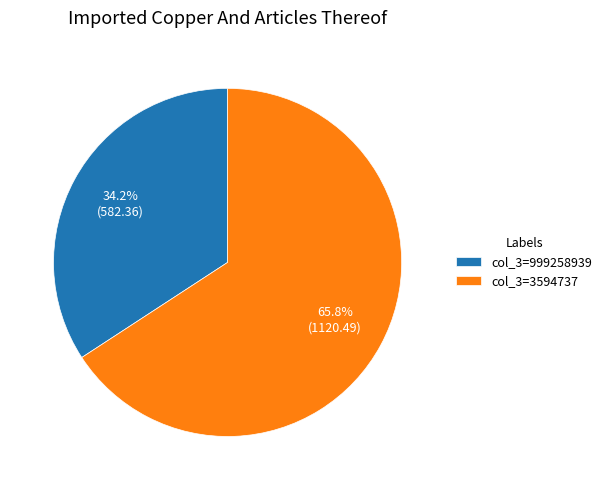

How many segments does this pie chart have?

2